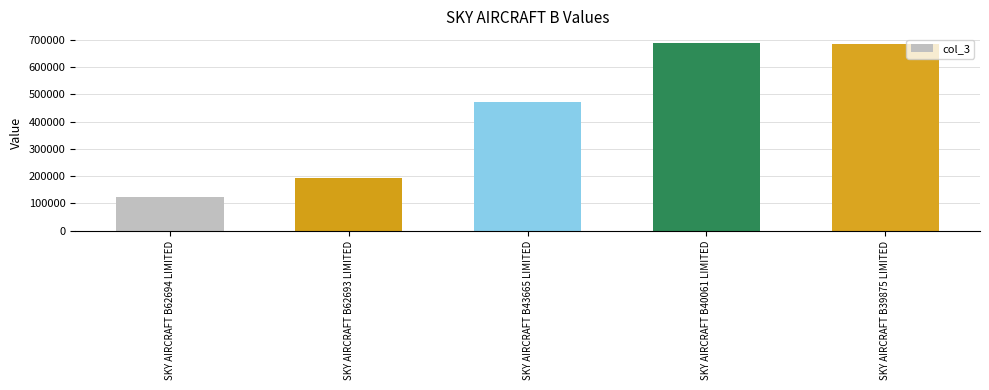

At which label is the value closest to 404539?

SKY AIRCRAFT B43665 LIMITED